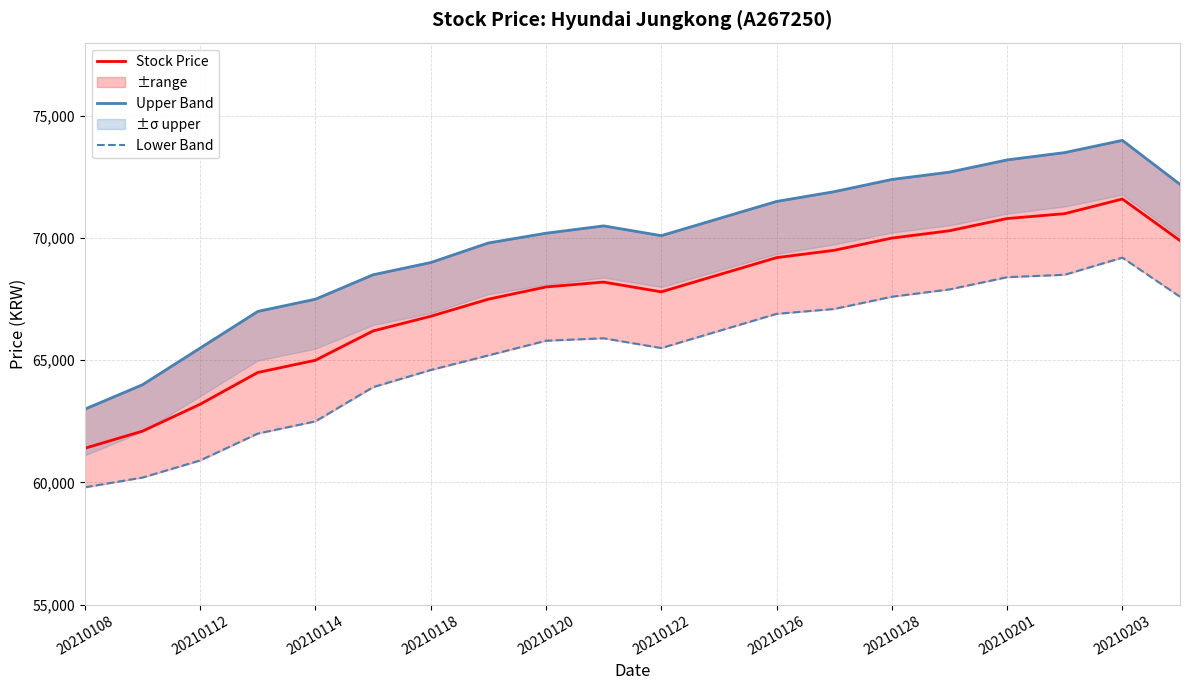

True or false: Lower Band and Upper Band intersect in this chart.

False